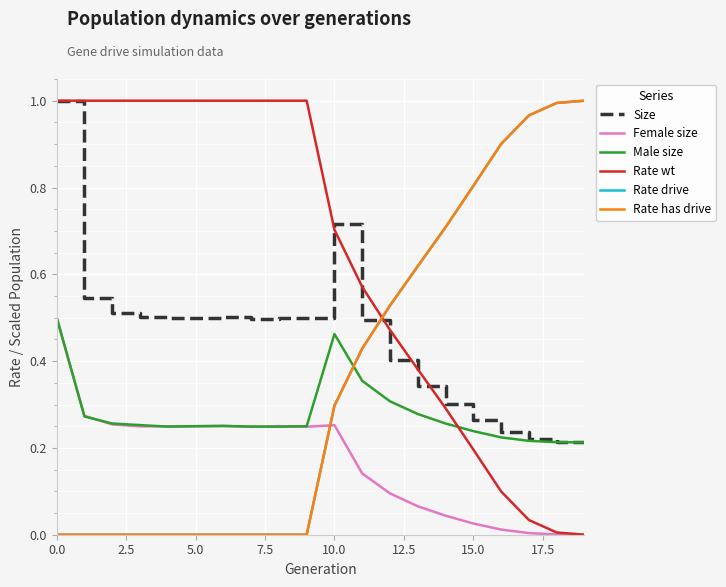

What is the difference between the maximum and minimum values in the Size series?

0.8